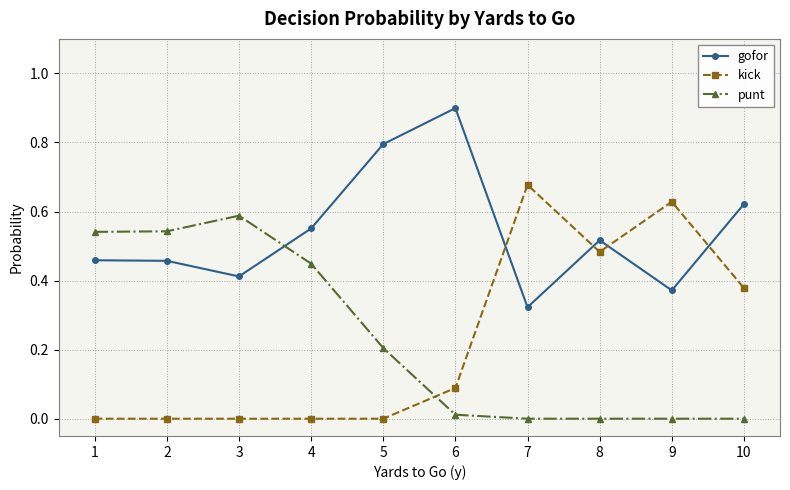

What is the maximum value shown in the chart?

0.9